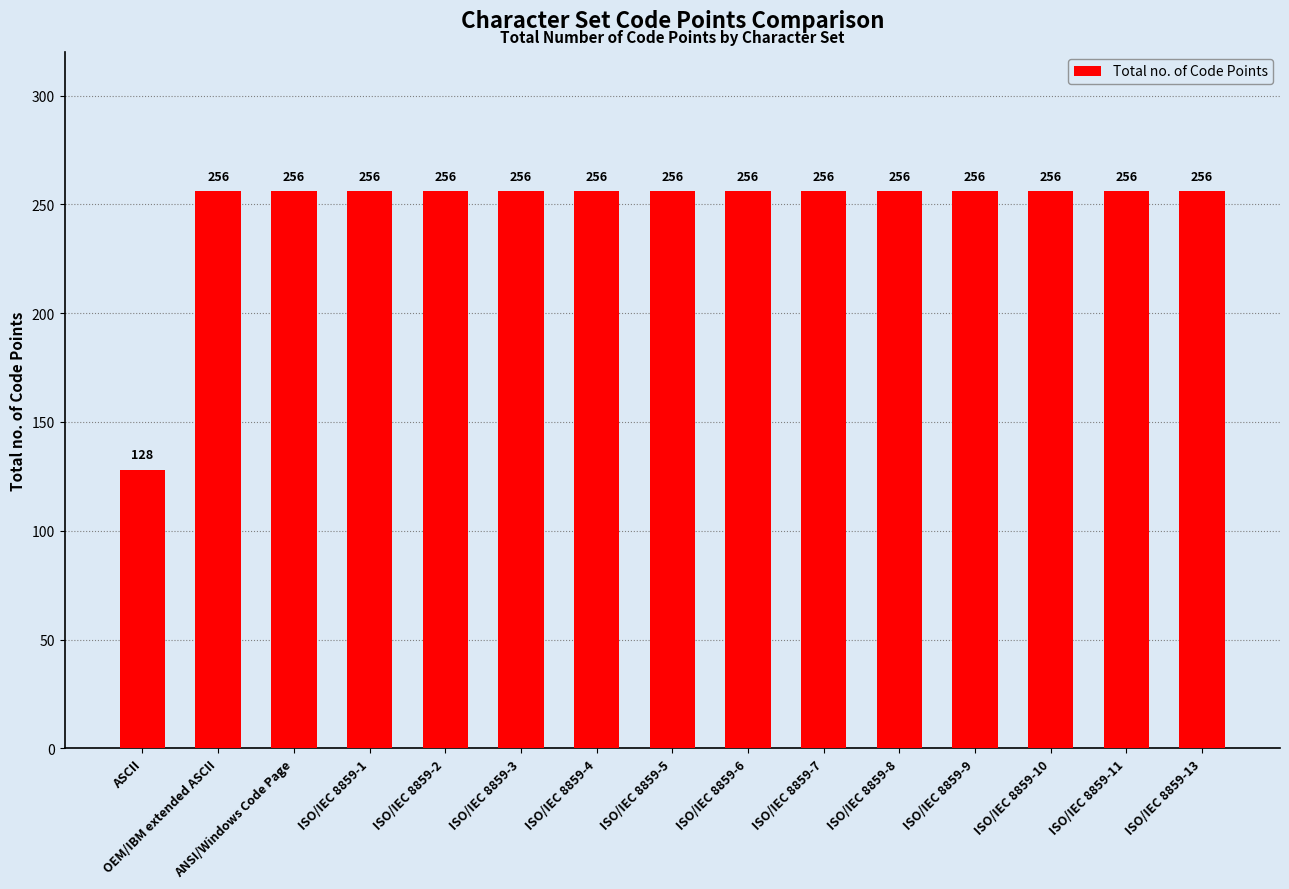

What is the difference between the maximum and minimum values?

128